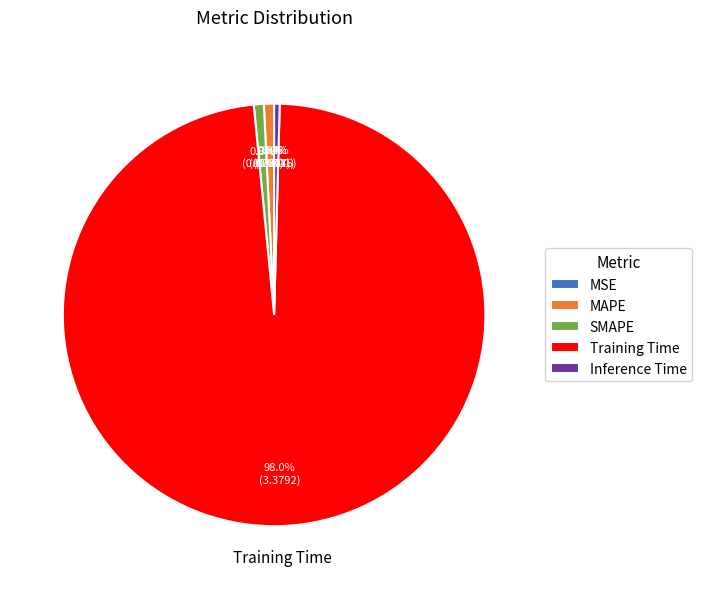

Does Training Time account for over 50% of the chart?

Yes